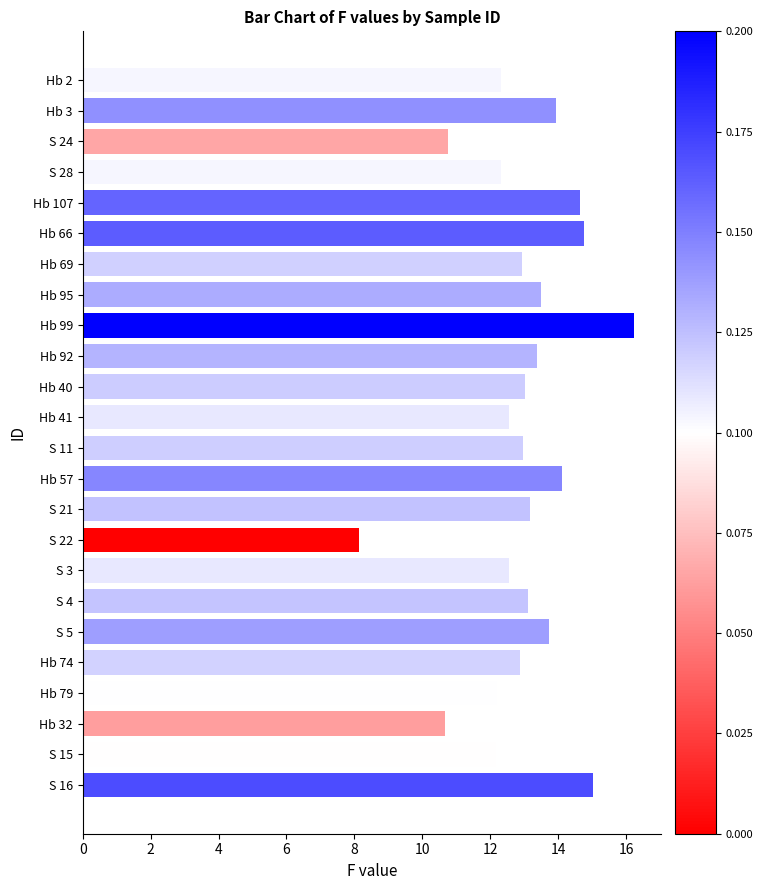

How many bars are there in total?

24